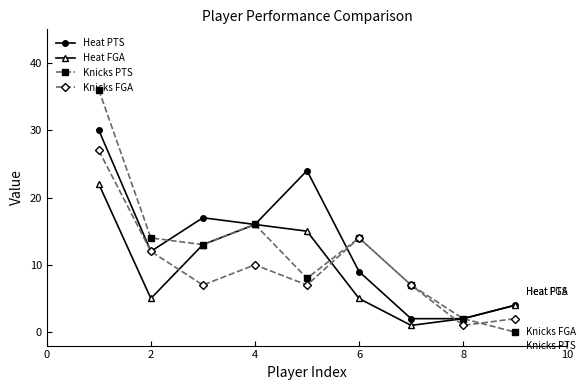

Which series has the largest range (max minus min)?

Knicks PTS